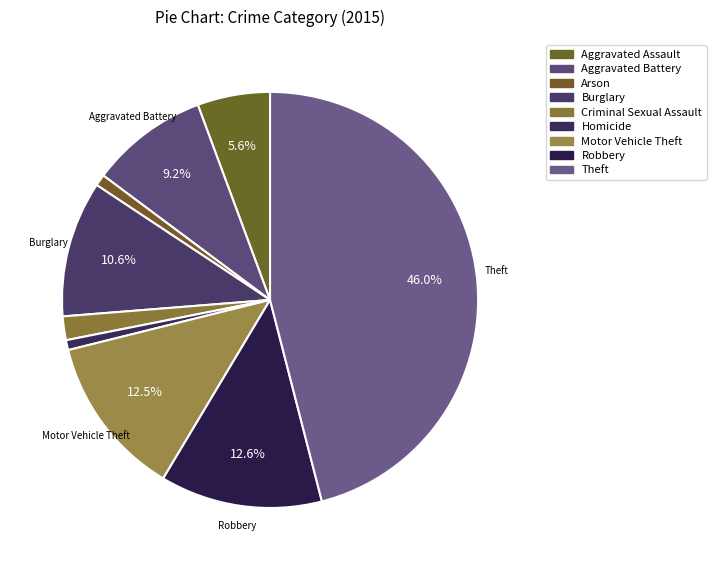

Is there a majority slice in this chart?

No